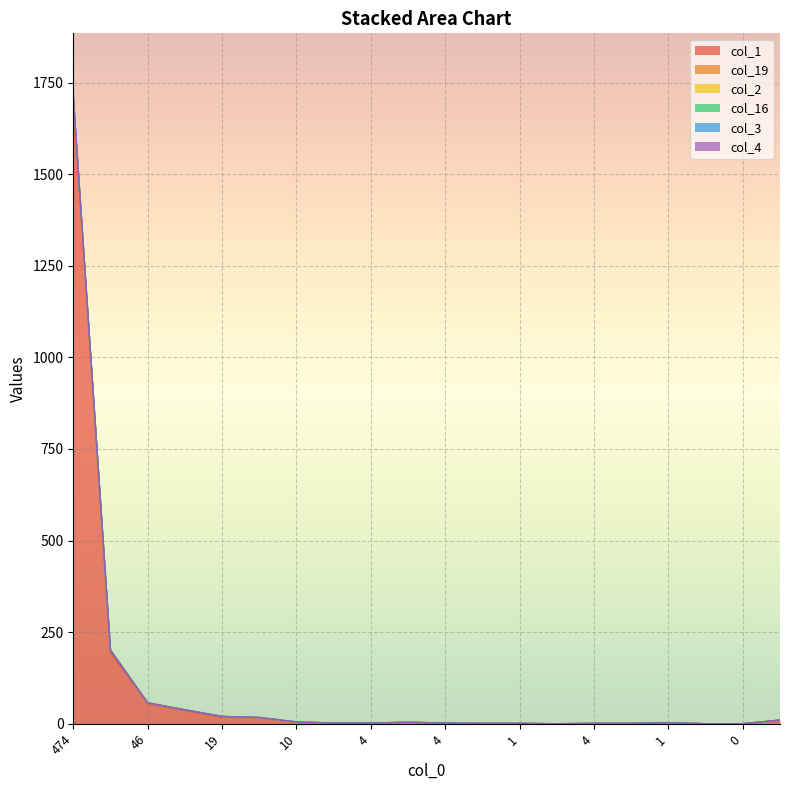

True or false: col_16 has more than 2 points higher than both neighbors.

False